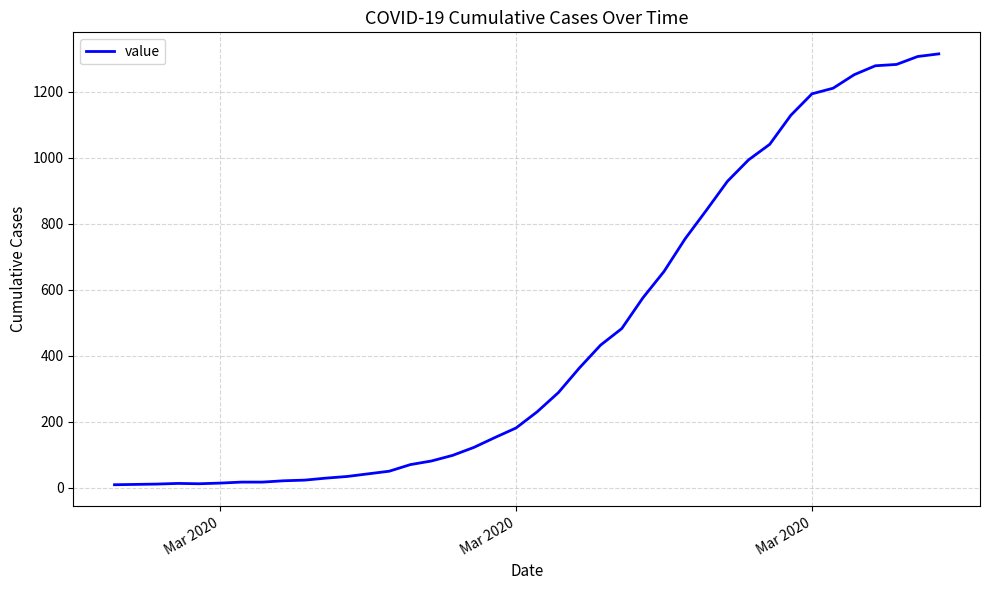

What is the smallest value displayed?

9